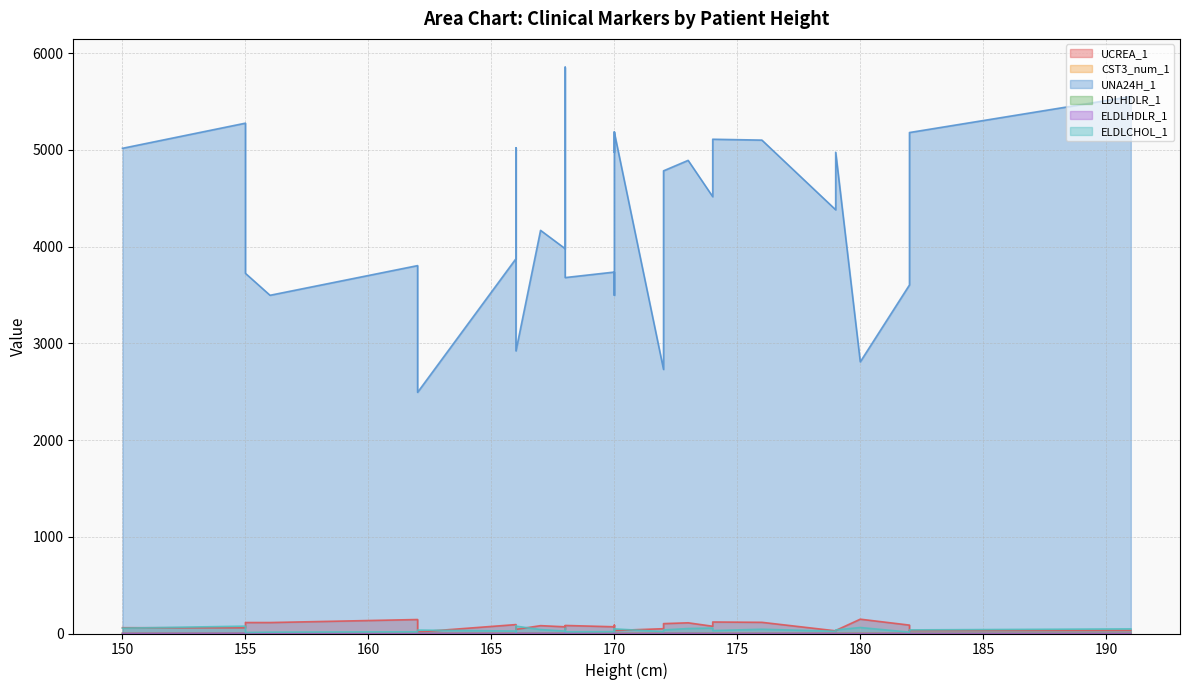

Where does the UCREA_1 series first go above 69?

155